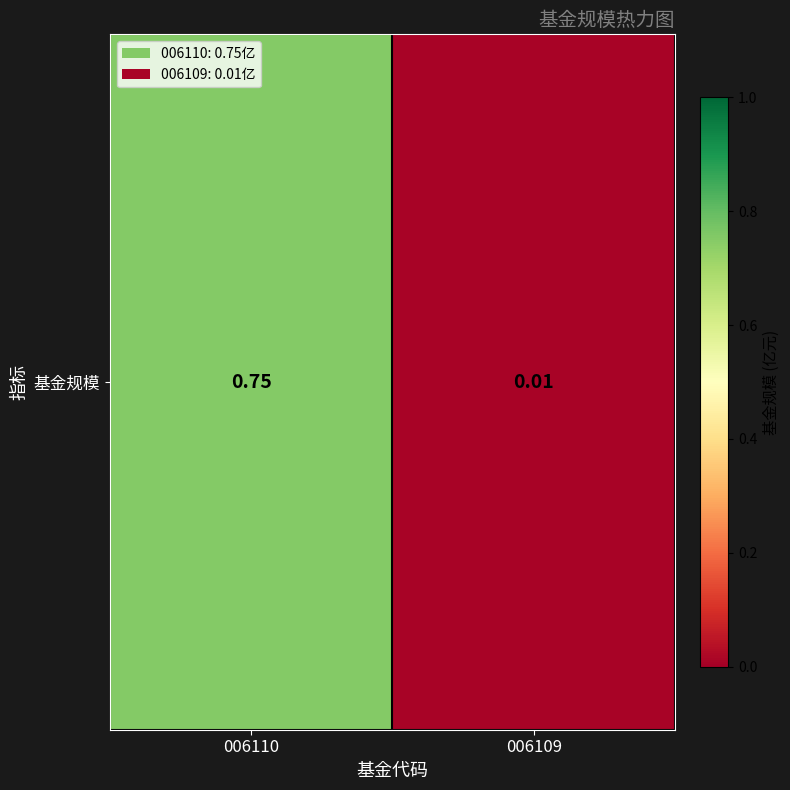

At which label is the value closest to 0?

006109